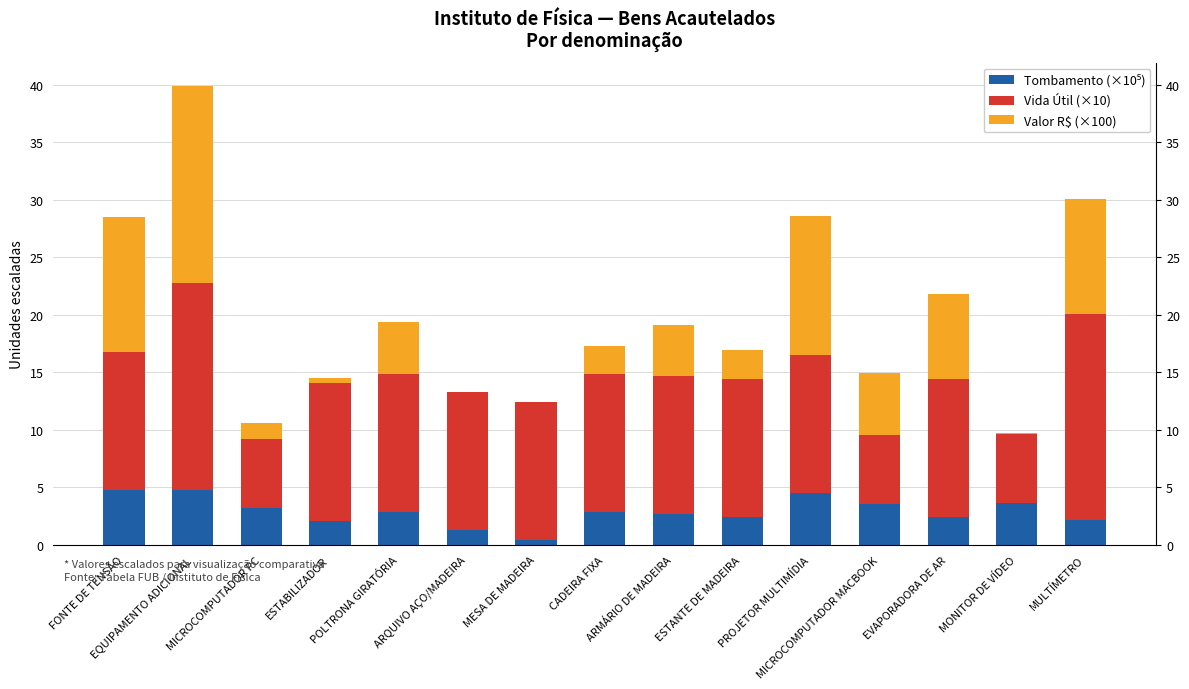

What is the label of the 13th bar from the left?

EVAPORADORA DE AR